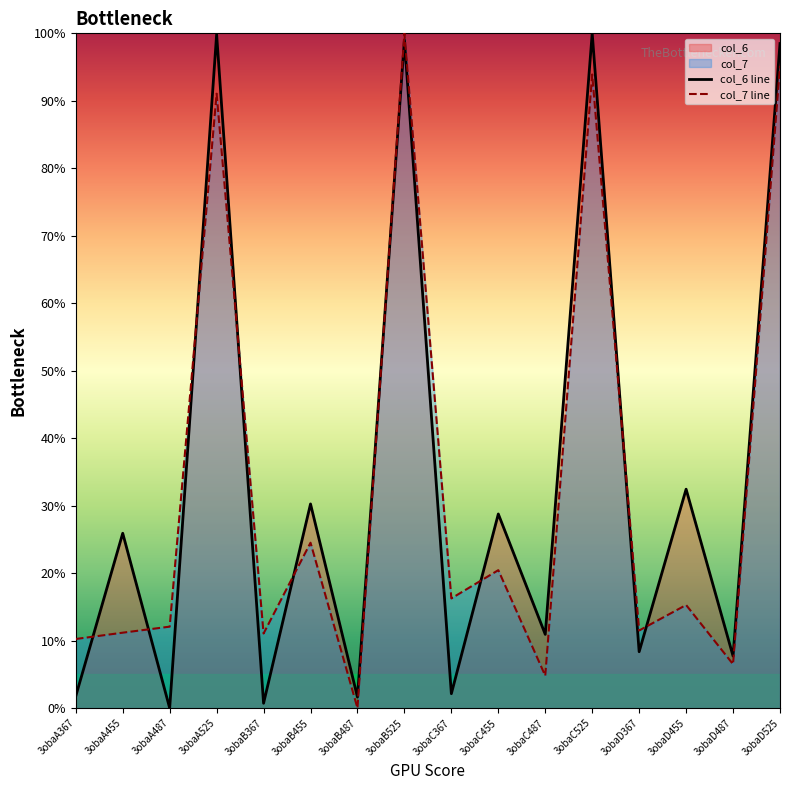

What is the value of the col_6 point at the 6th from the left?

30.3